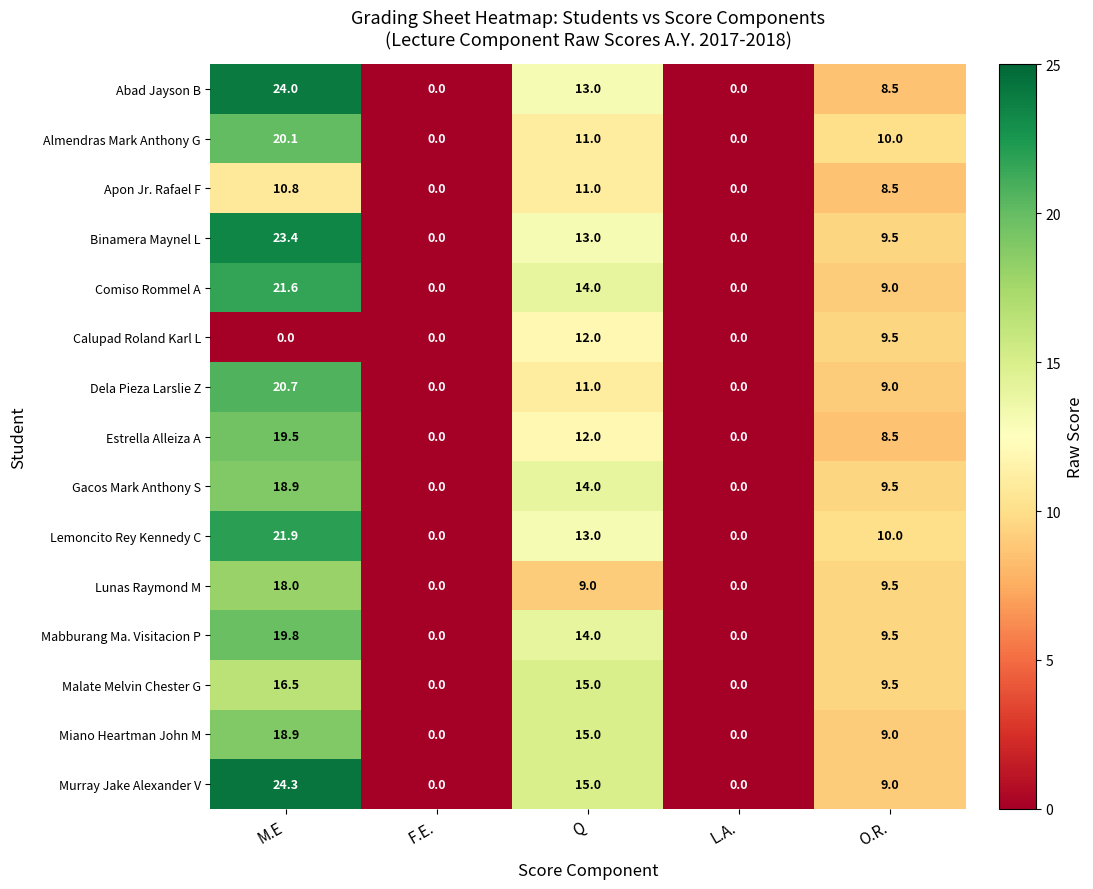

Count the number of categories in the chart.

5